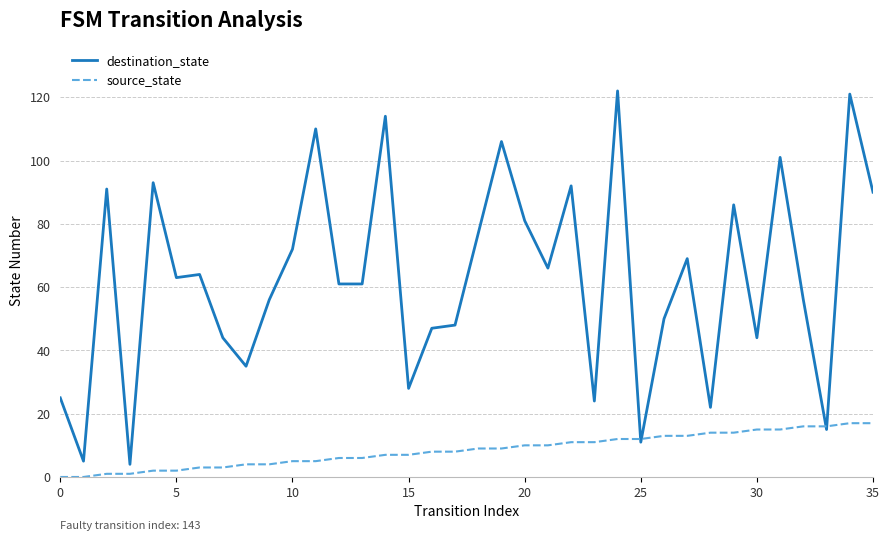

List the series in order of their peak value, highest first.

destination_state, source_state